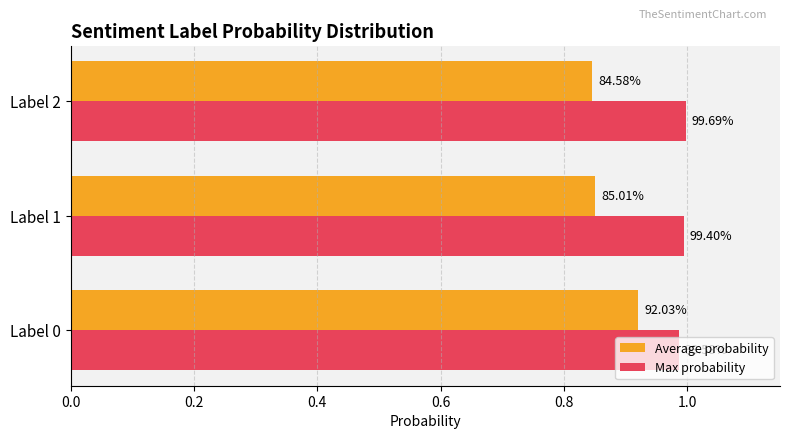

What are all the series names shown in the legend?

Average probability, Max probability